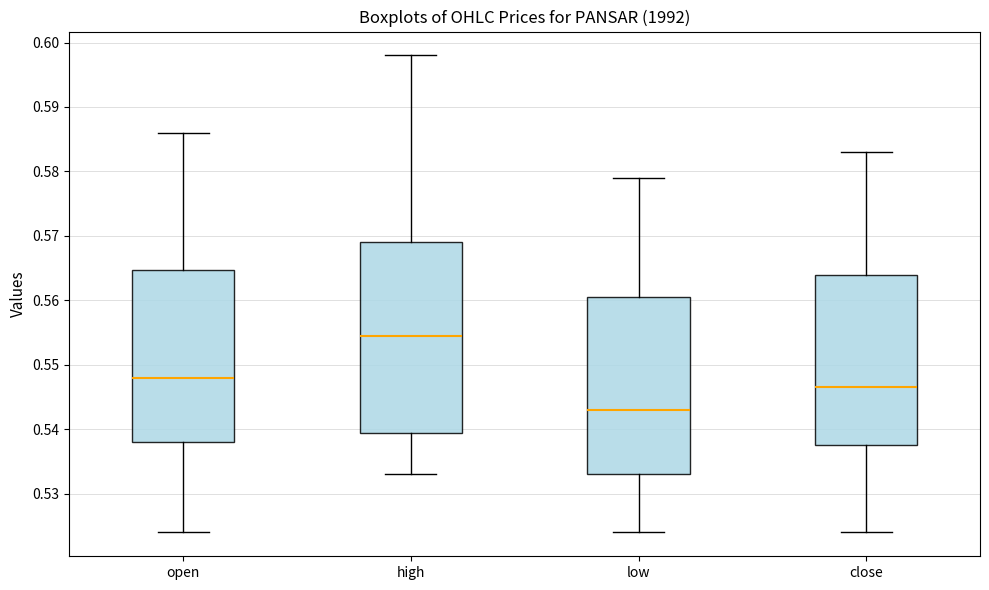

Which box is the tallest, from its lower edge to its upper edge?

high